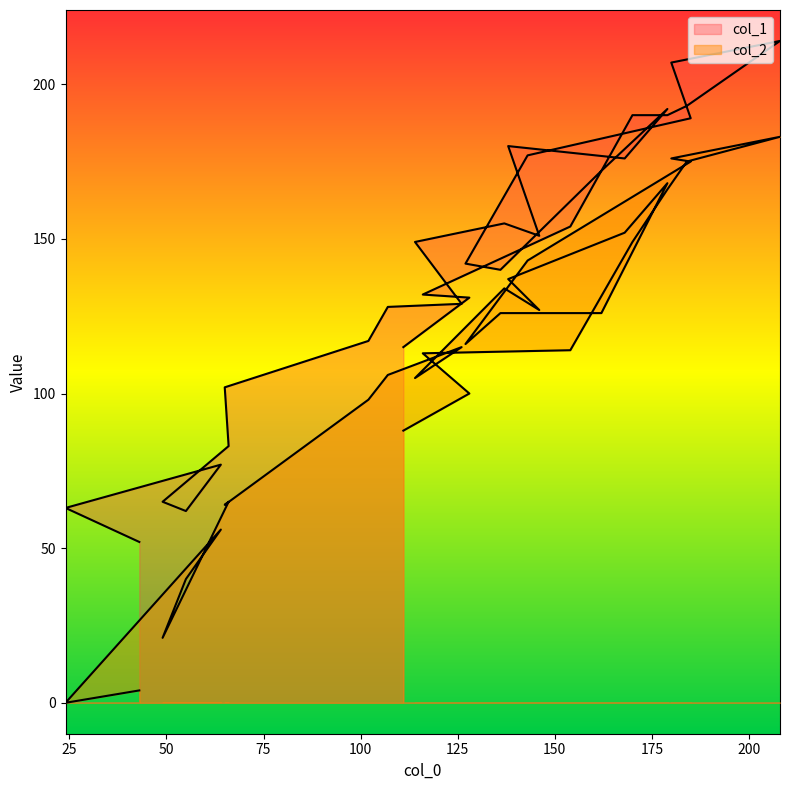

Between 12 and 17, which series saw the biggest shift?

col_1